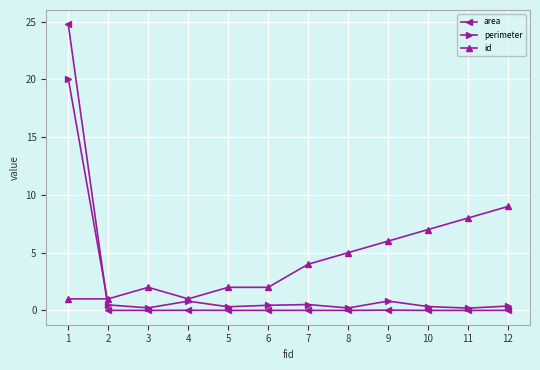

Which series has the largest range (max minus min)?

area